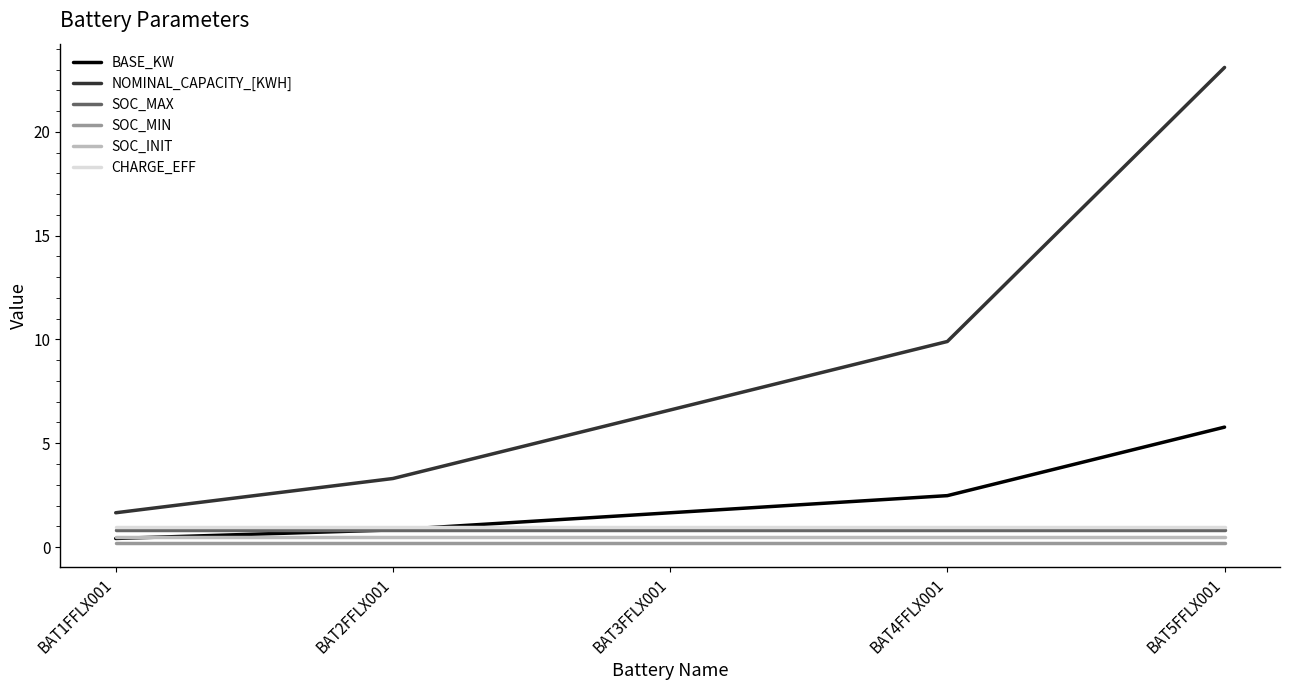

At which category is the sum across all series the highest?

BAT5FFLX001